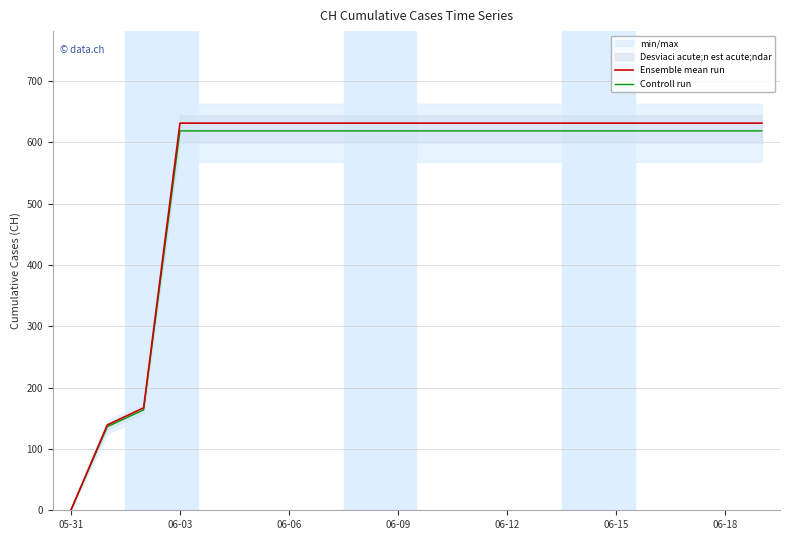

What is the maximum value for Ensemble mean run?

631.0